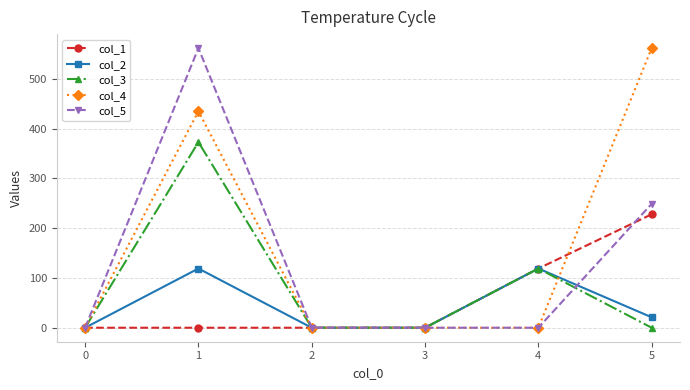

At how many categories does at least one series exceed 295?

2